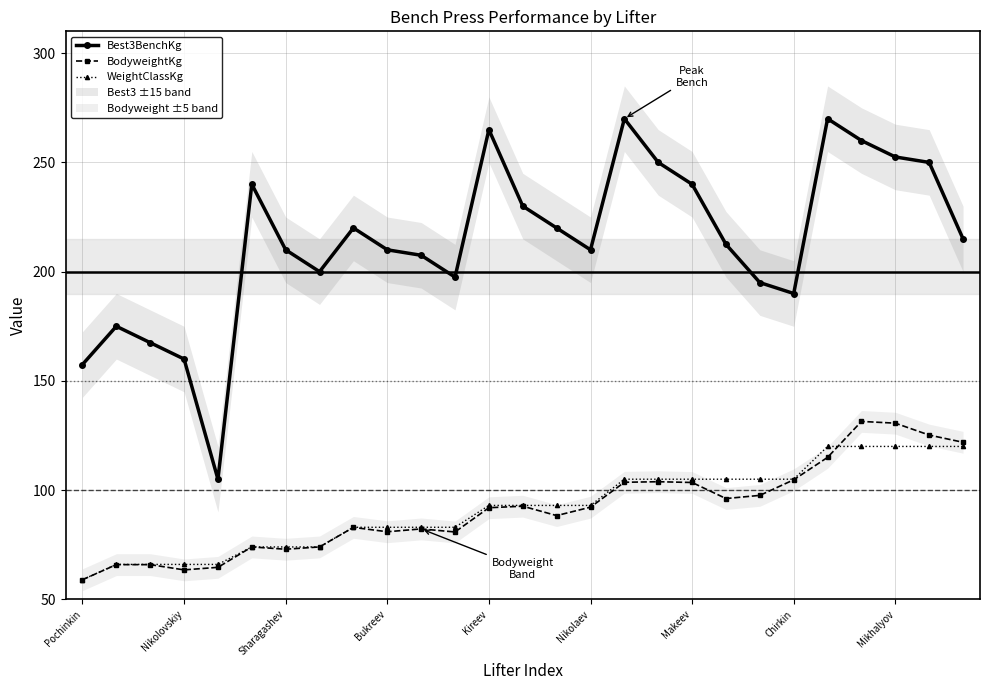

What is the difference between the maximum and minimum values in the BodyweightKg series?

72.4